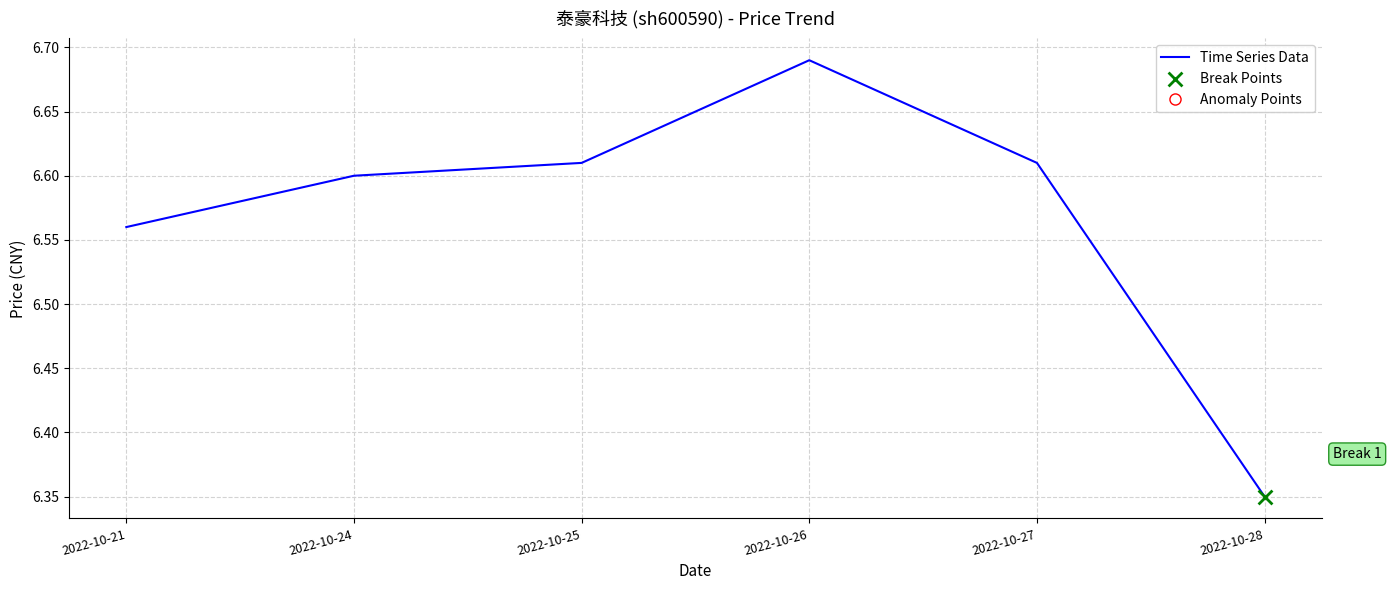

Which has a higher value, 2022-10-25 or 2022-10-24?

2022-10-25